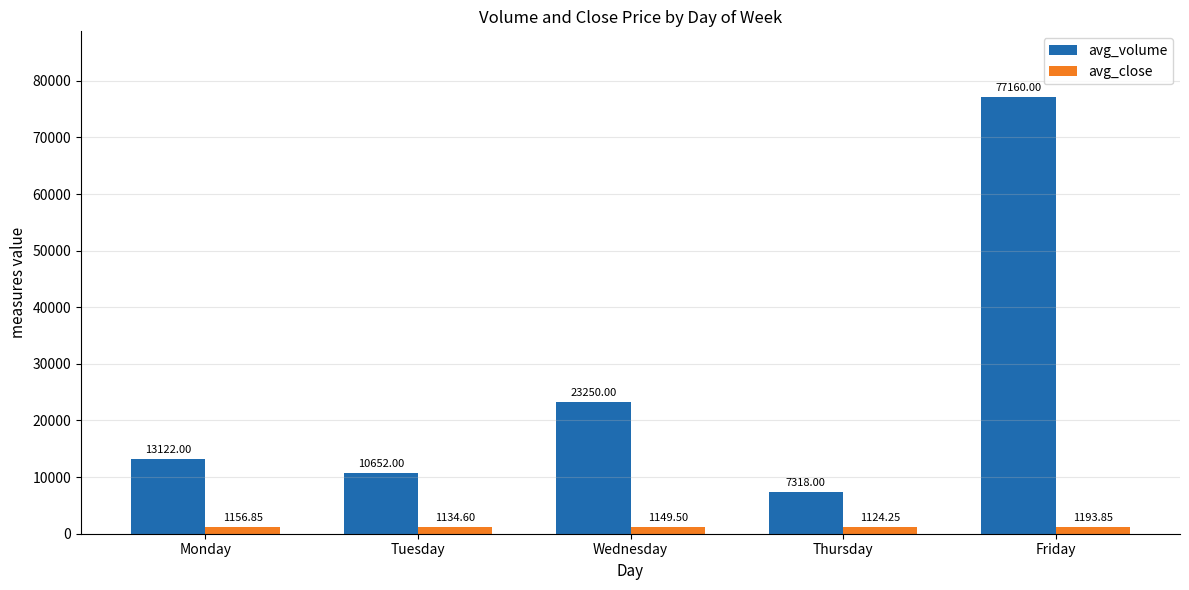

Rank the series at Tuesday from lowest to highest value.

avg_close, avg_volume